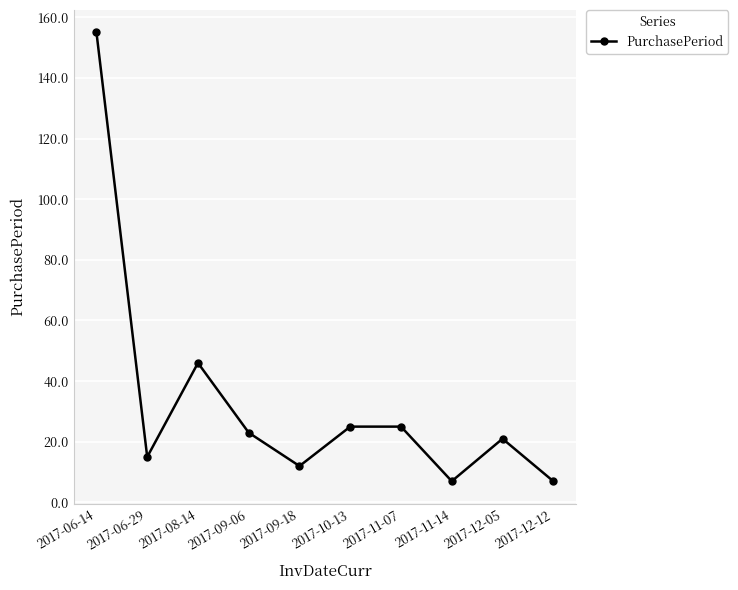

What is the sum of the values at 2017-12-12 and 2017-06-29?

22